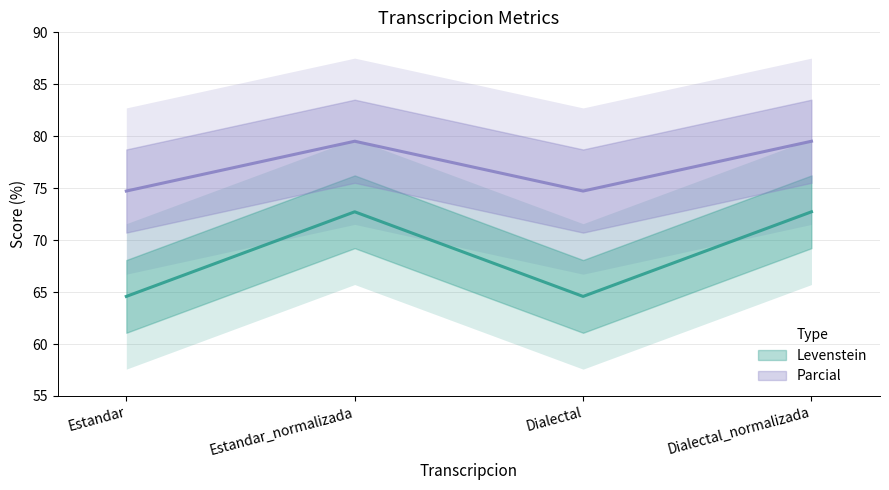

True or false: Levenstein and Parcial cross at least once.

False